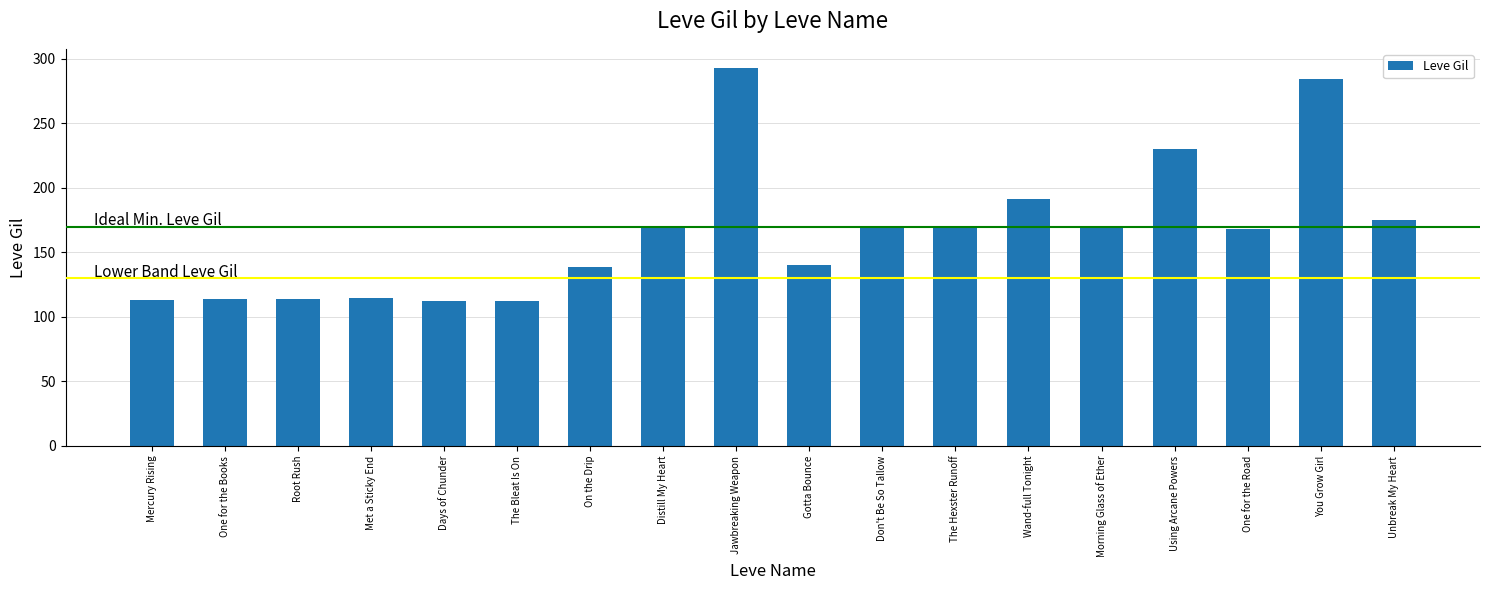

At which label is the value closest to 202?

Wand-full Tonight